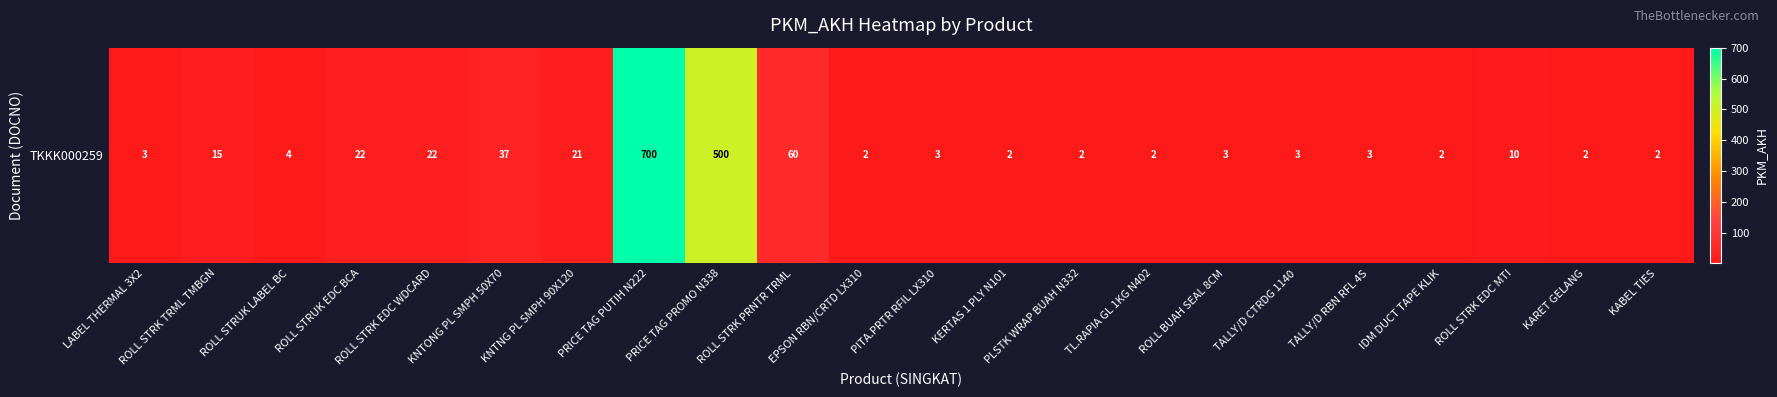

Reading left to right, extract all data points from this chart.

LABEL THERMAL 3X2=3	ROLL STRK TRML TMBGN=15	ROLL STRUK LABEL BC=4	ROLL STRUK EDC BCA=22	ROLL STRK EDC WDCARD=22	KNTONG PL SMPH 50X70=37	KNTNG PL SMPH 90X120=21	PRICE TAG PUTIH N222=700	PRICE TAG PROMO N338=500	ROLL STRK PRNTR TRML=60	EPSON RBN/CRTD LX310=2	PITA.PRTR RFIL LX310=3	KERTAS 1 PLY N101=2	PLSTK WRAP BUAH N332=2	TL.RAPIA GL 1KG N402=2	ROLL BUAH SEAL 8CM=3	TALLY/D CTRDG 1140=3	TALLY/D RBN RFL 4S=3	IDM DUCT TAPE KLIK=2	ROLL STRK EDC MTI=10	KARET GELANG=2	KABEL TIES=2